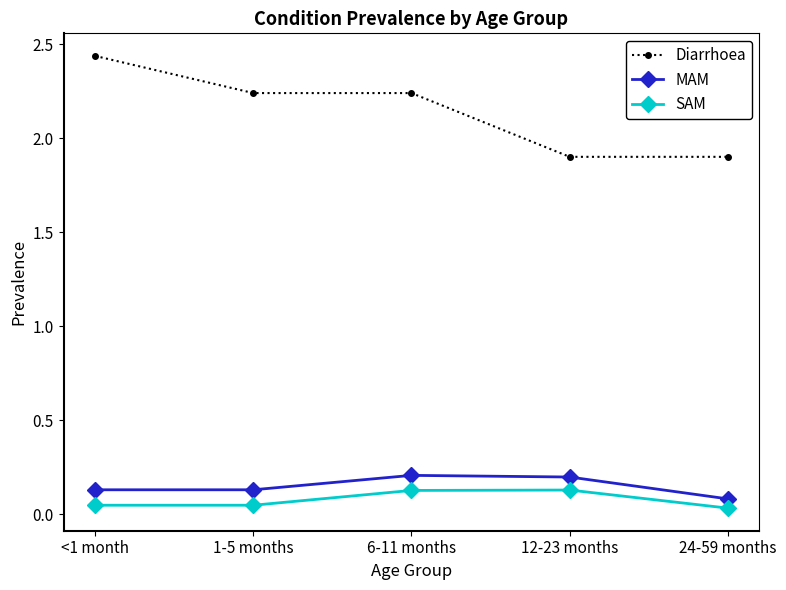

The value of SAM at 12-23 months is 0.1. True or false?

True